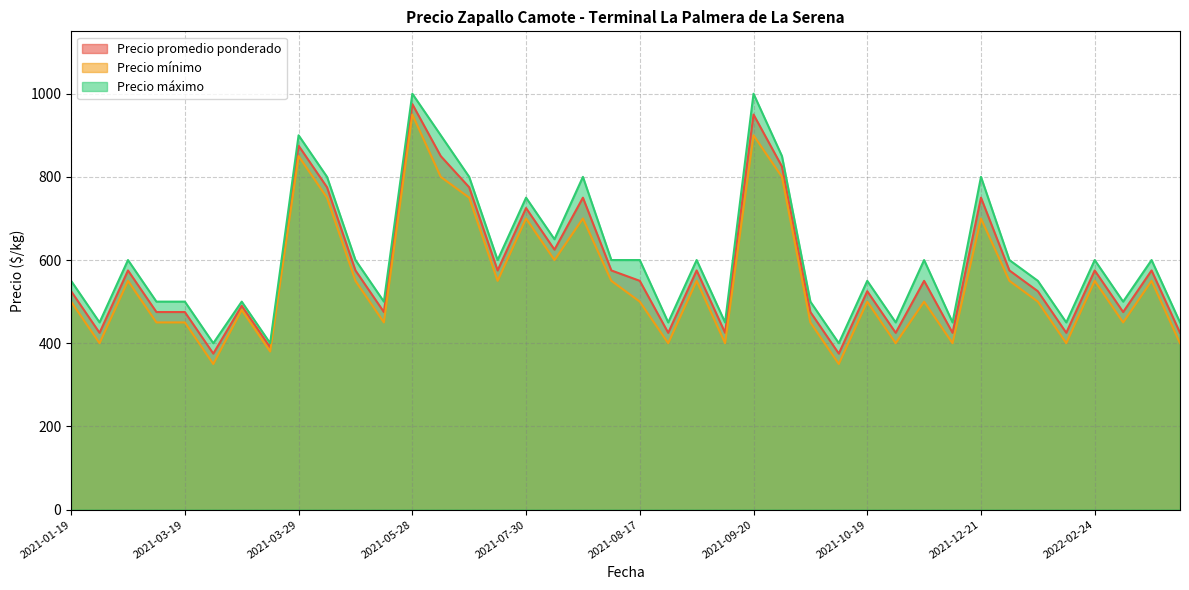

What is the difference between the highest and lowest values at 2021-12-21?

100